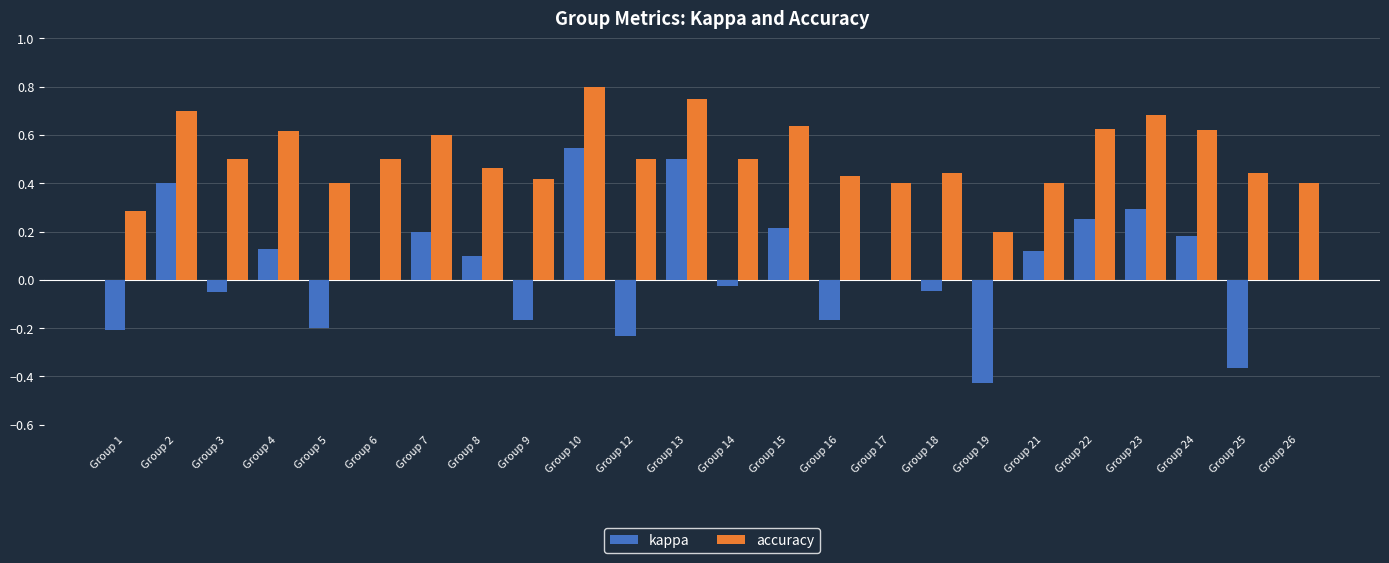

Count the number of categories in the chart.

24